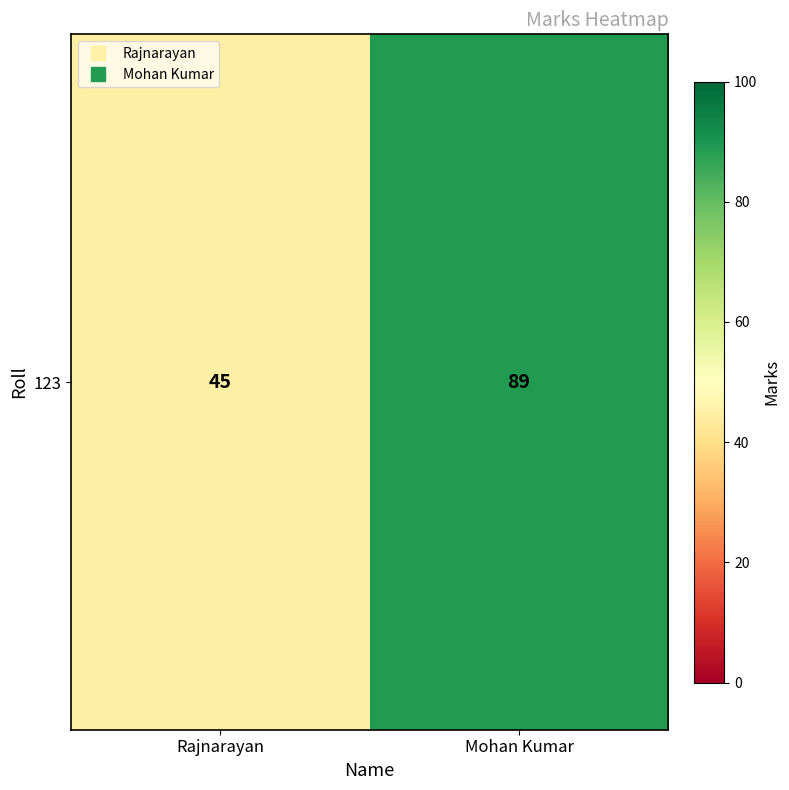

How many data points are less than 89?

1